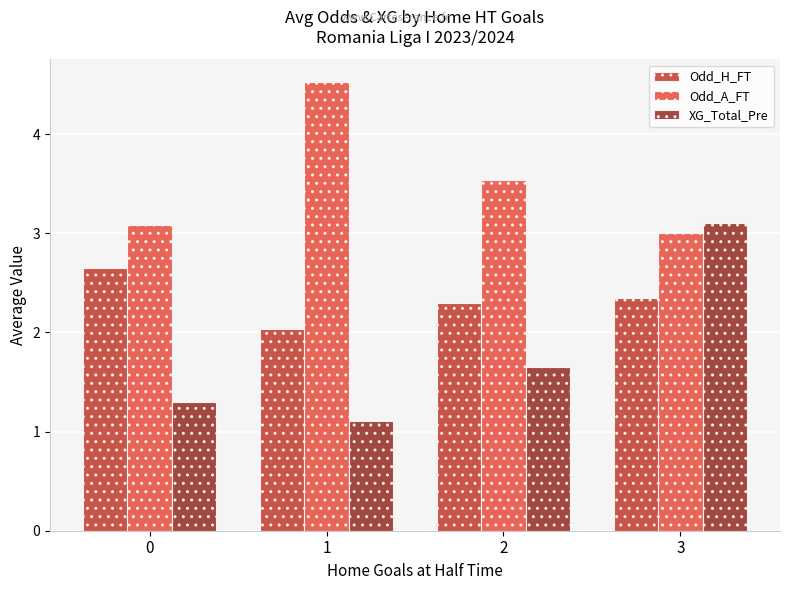

Rank the series by their maximum value, from lowest to highest.

Odd_H_FT, XG_Total_Pre, Odd_A_FT